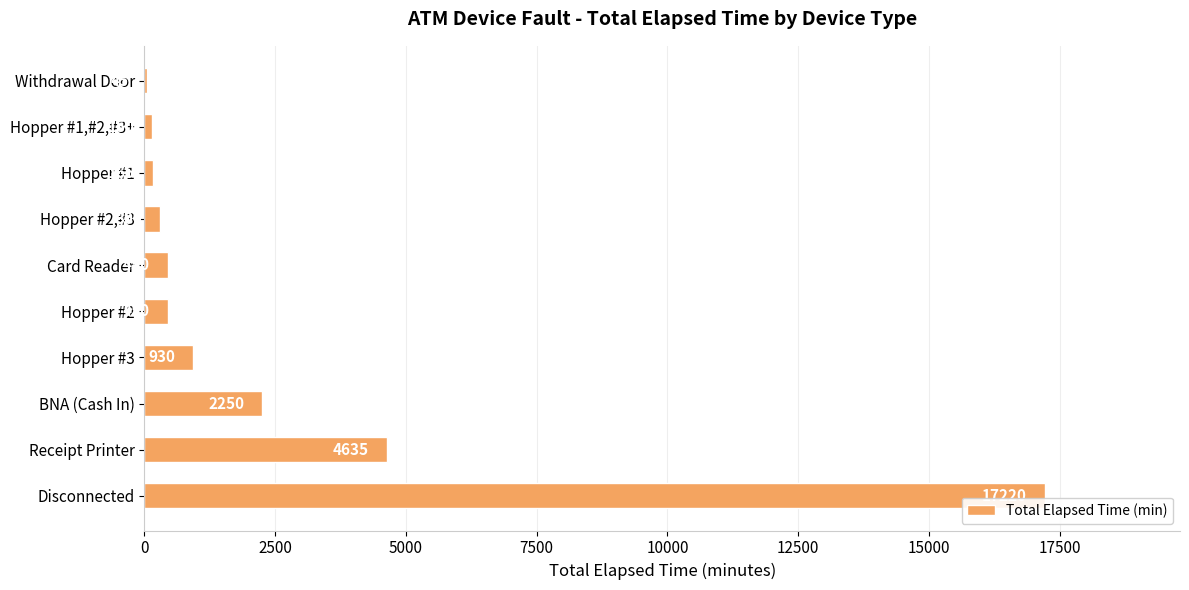

What is the sum of all values?

26595